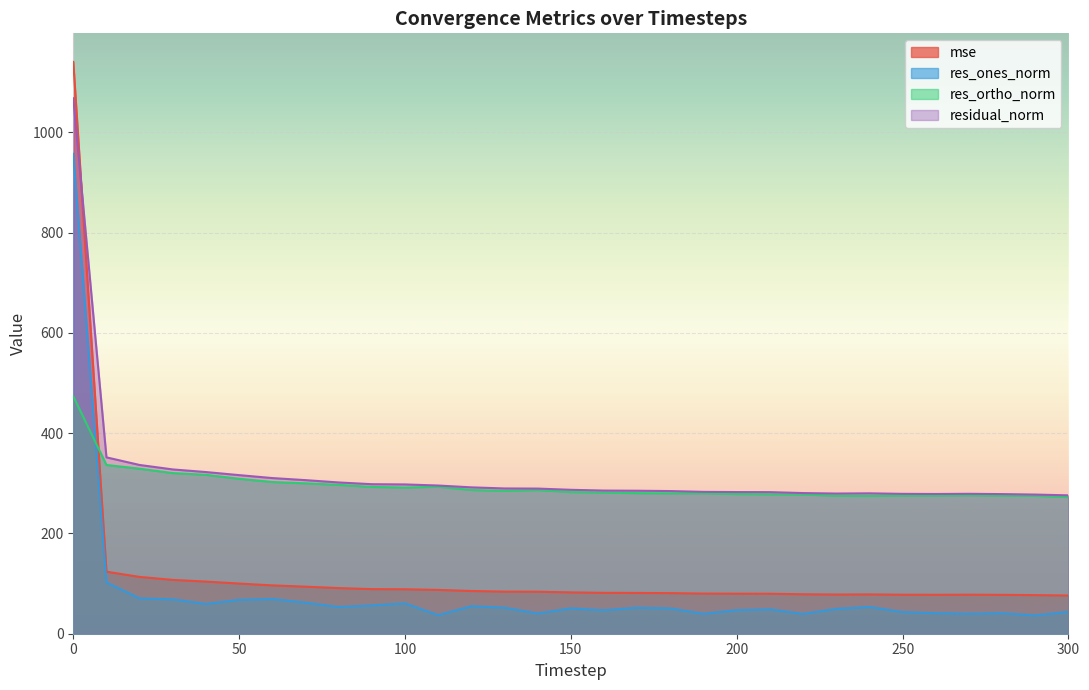

What is the value of the res_ortho_norm point at the 2nd from the left?

336.5